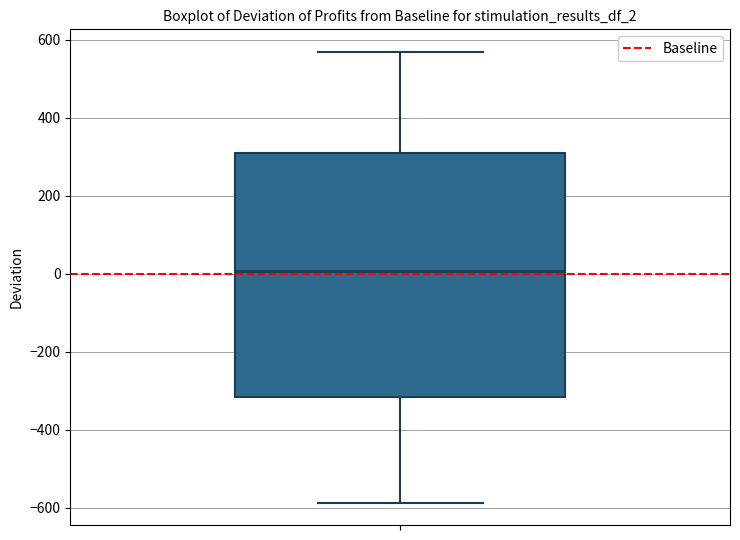

Transcribe this box plot: give where the median line is, the range the box spans, and where the two whiskers end, as read against the y-axis. The values are not printed on the chart, so give them approximately, as read against the axis.

median 0, box -320 to 320, whiskers -580 to 560